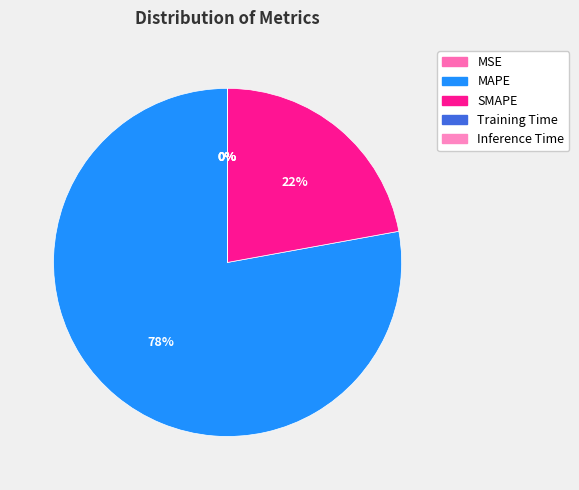

Is it true that MSE is 10% of the pie?

False